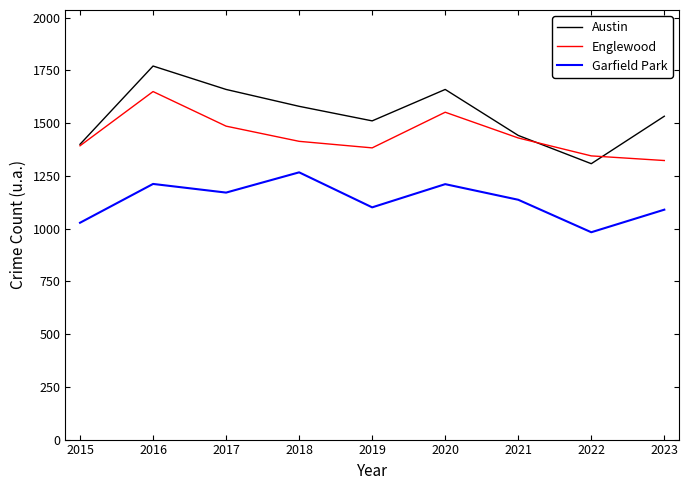

Which series has the largest range (max minus min)?

Austin